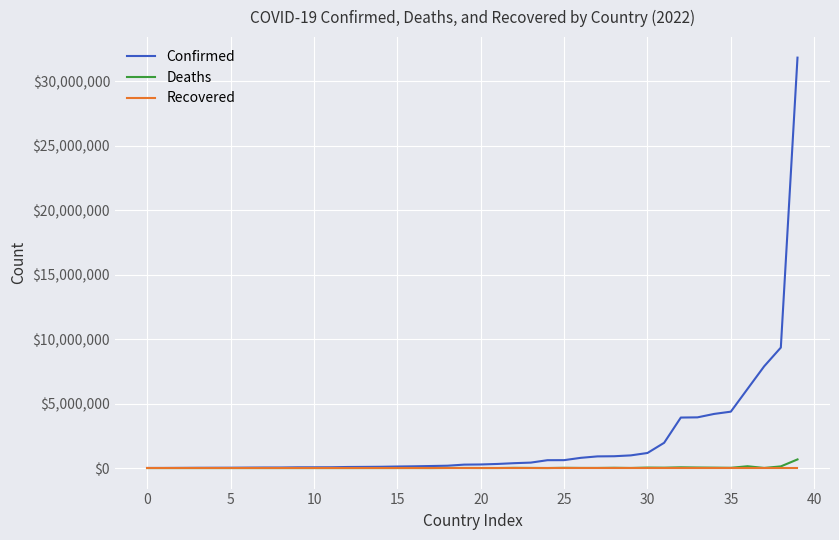

Which series has the widest spread of values?

Confirmed